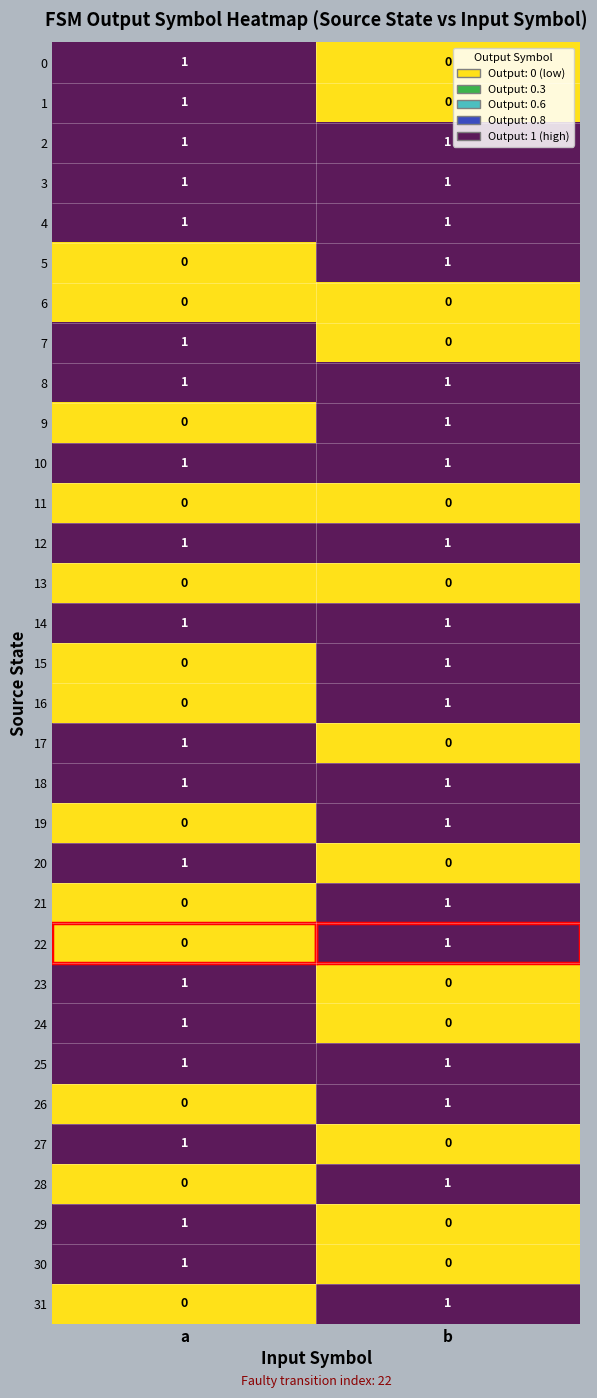

Which has a higher value, a or b?

a